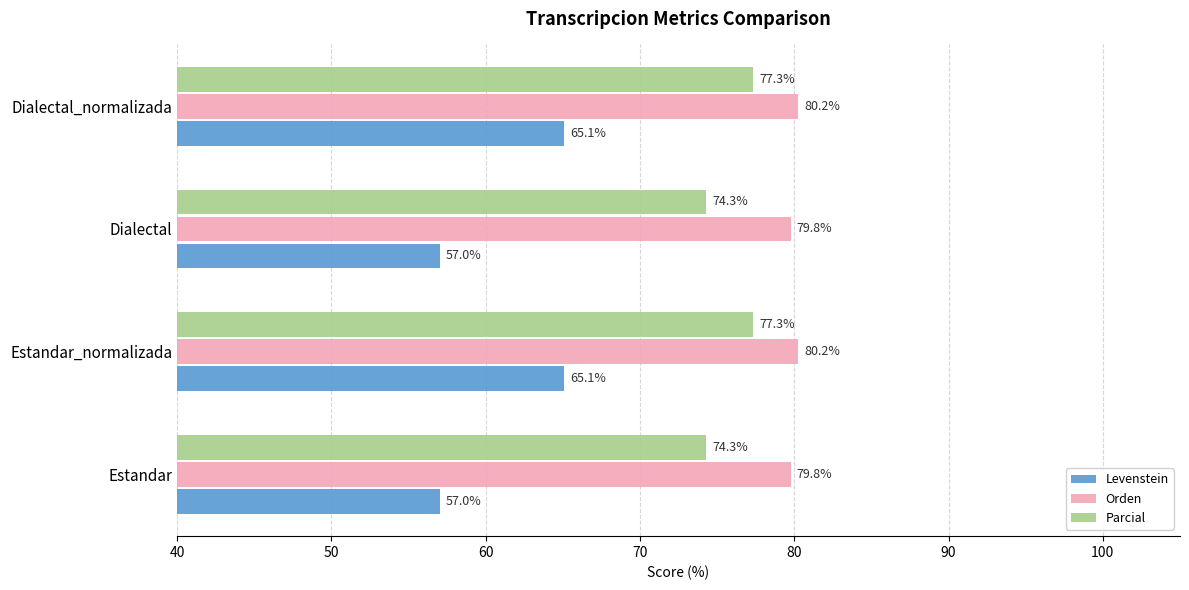

Is the value of Orden at Dialectal greater than the value of Levenstein at Dialectal?

Yes